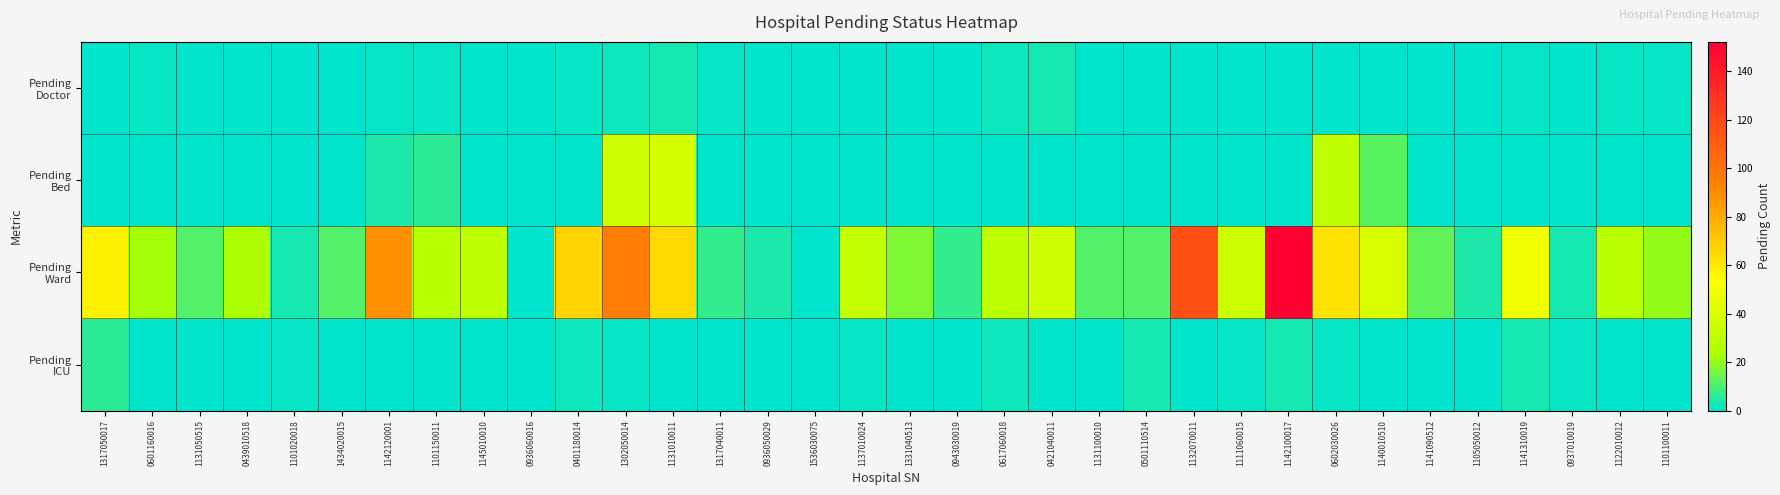

Which series has the widest spread of values?

Pending Ward